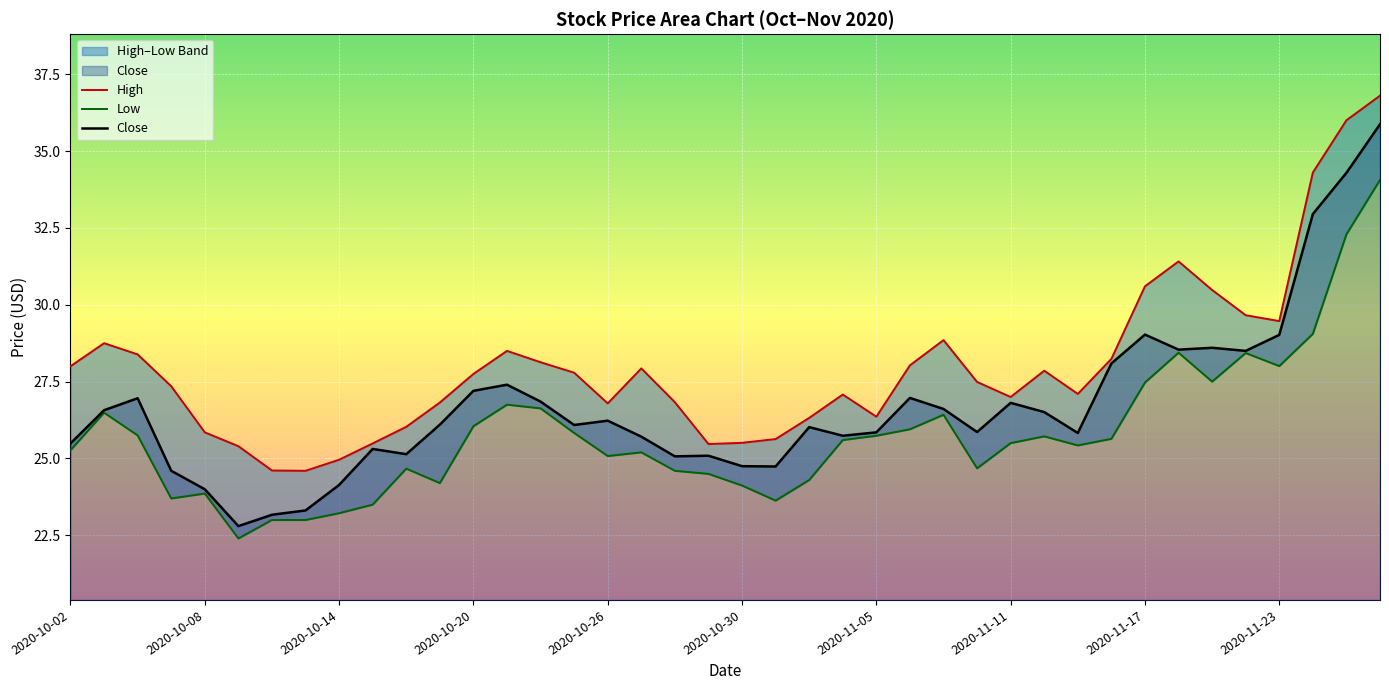

The Close series shows 10.3 at 2020-10-08. True or false?

False